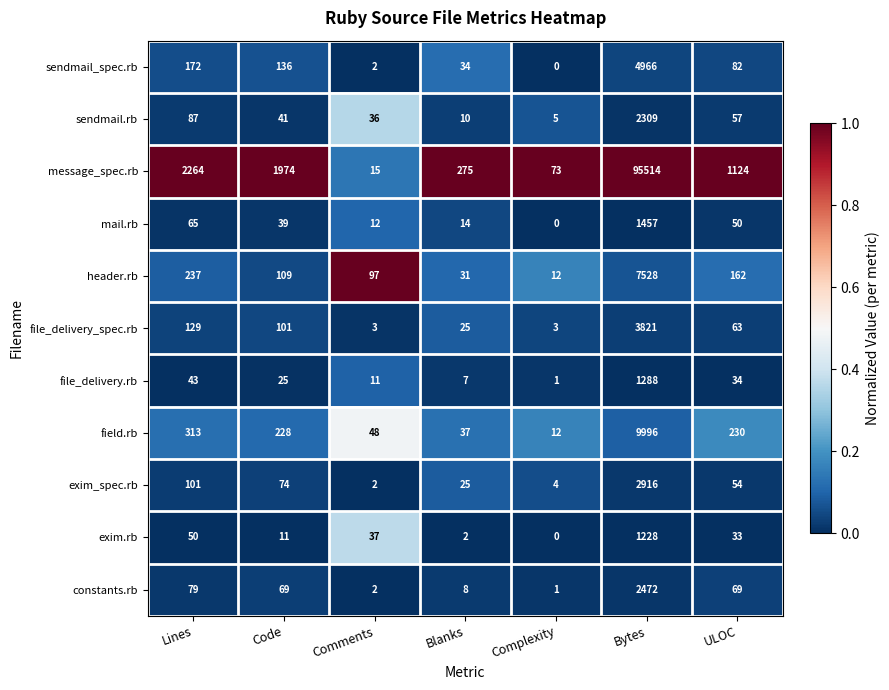

What is the spread (max minus min) of values at Blanks?

273